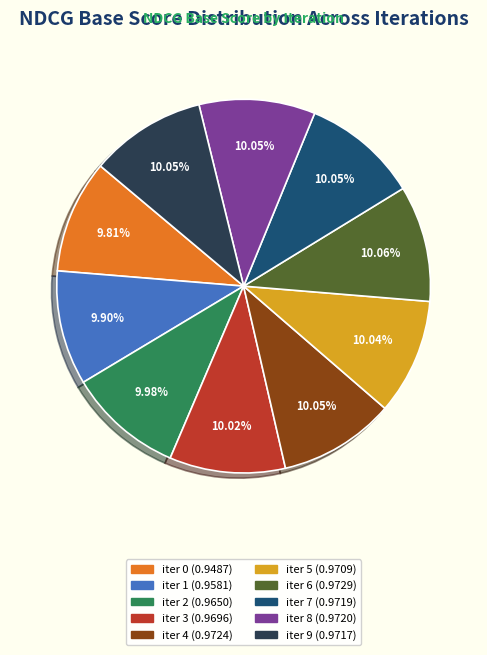

Is iter 7 the majority of the pie?

No